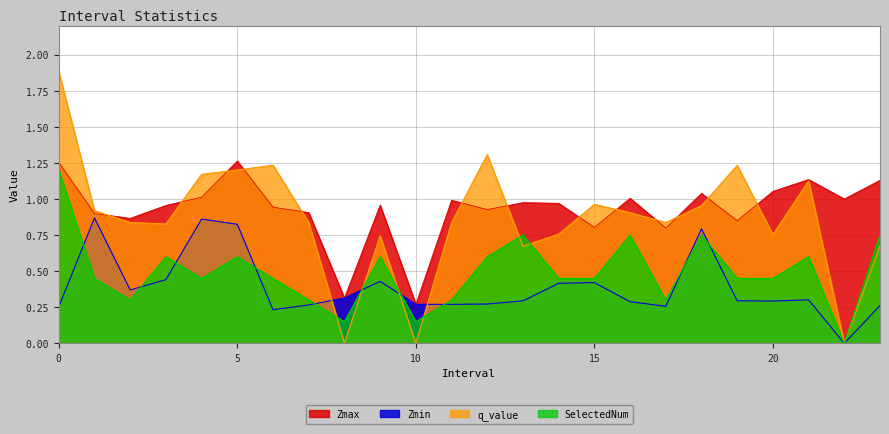

What is the average value of the SelectedNum series?

0.5